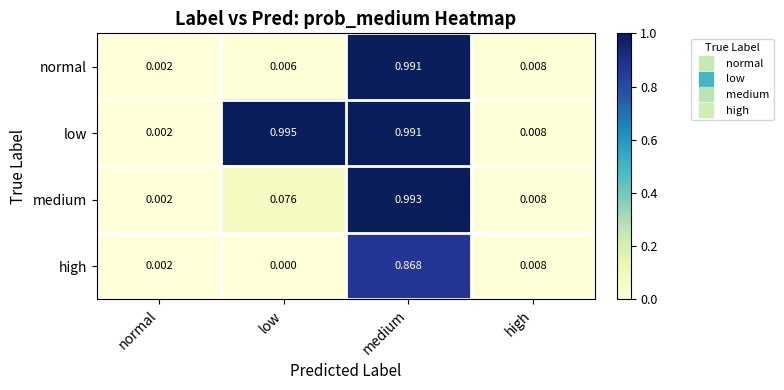

At which label is medium closest to 0?

normal